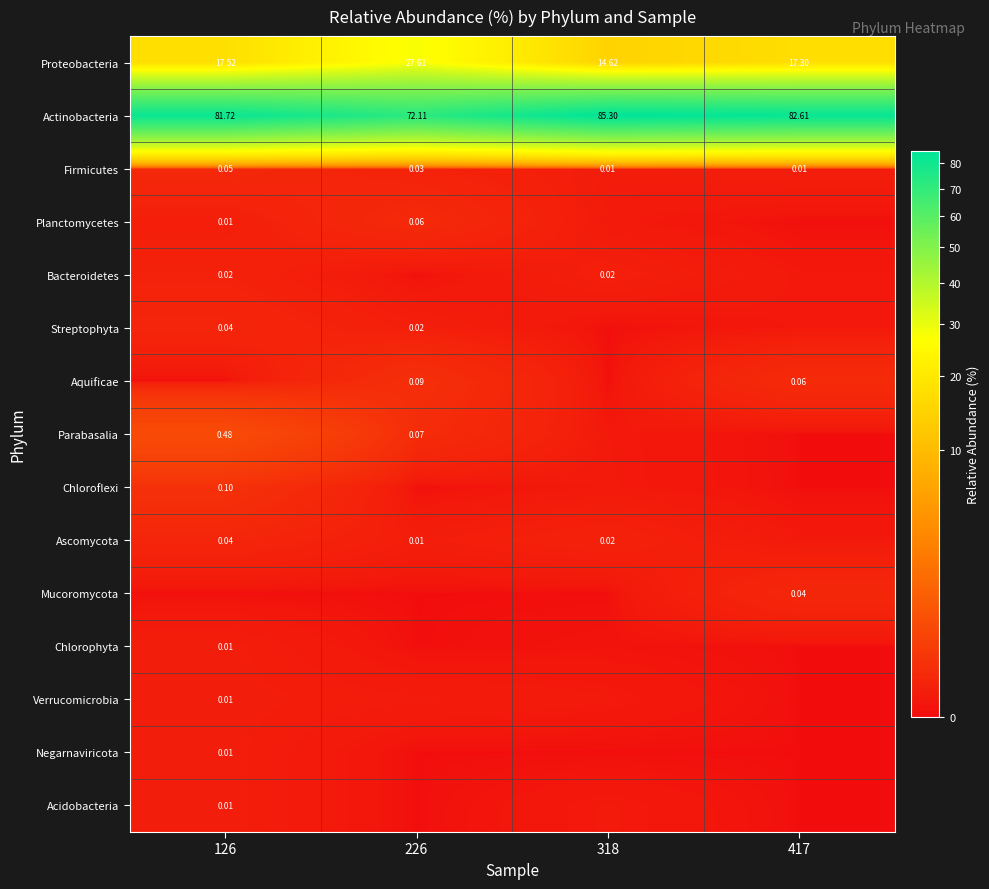

Rank the series by their maximum value, from lowest to highest.

Chlorophyta, Verrucomicrobia, Negarnaviricota, Acidobacteria, Bacteroidetes, Streptophyta, Ascomycota, Mucoromycota, Firmicutes, Planctomycetes, Aquificae, Chloroflexi, Parabasalia, Proteobacteria, Actinobacteria